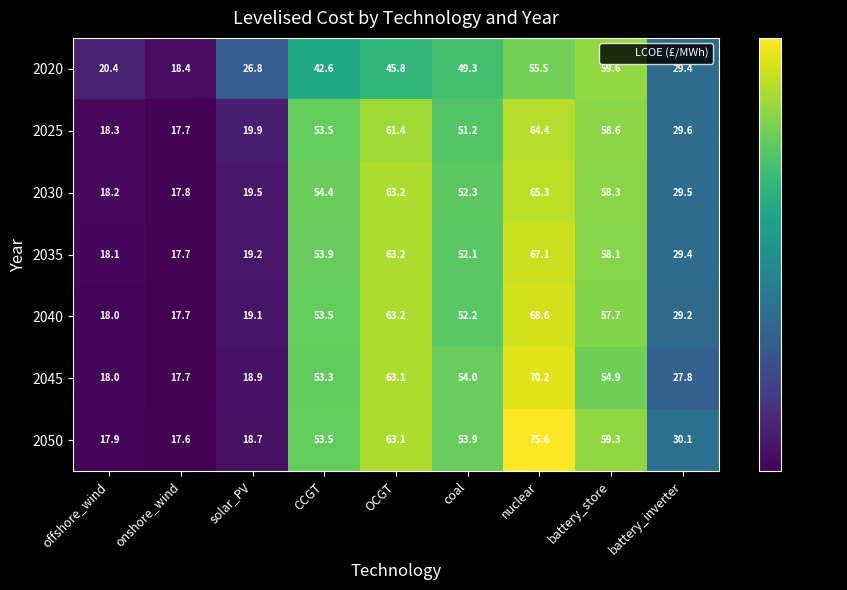

What is the minimum value shown in the chart?

17.6